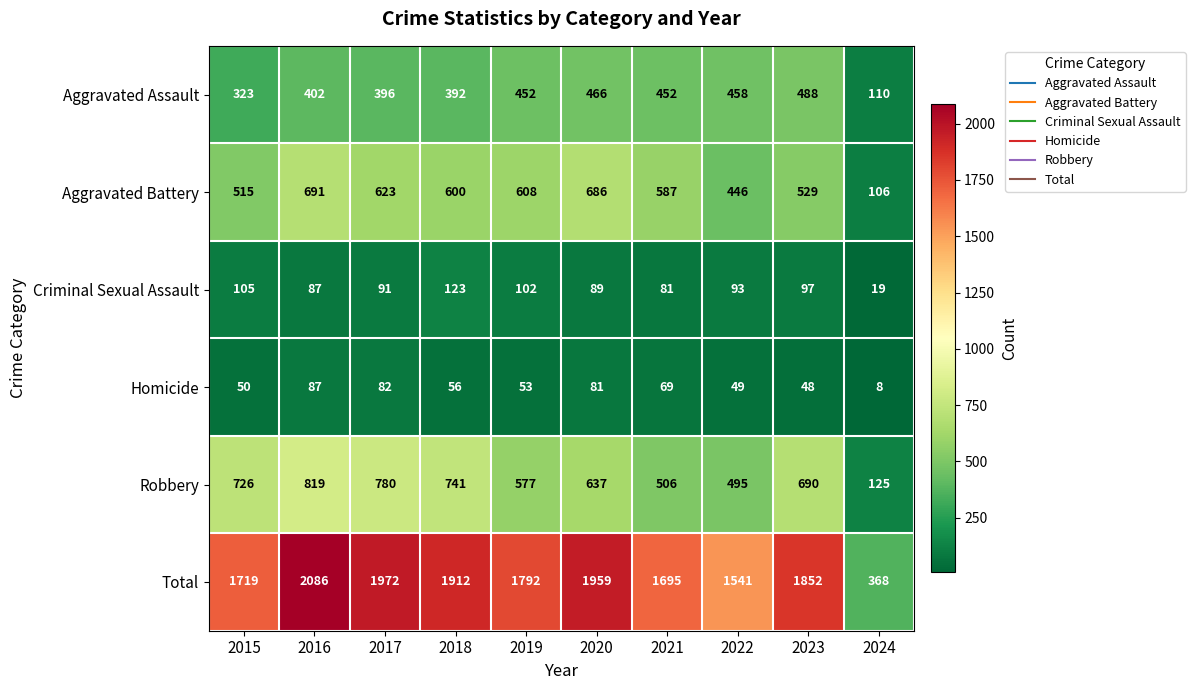

Count the number of data series in this chart.

6